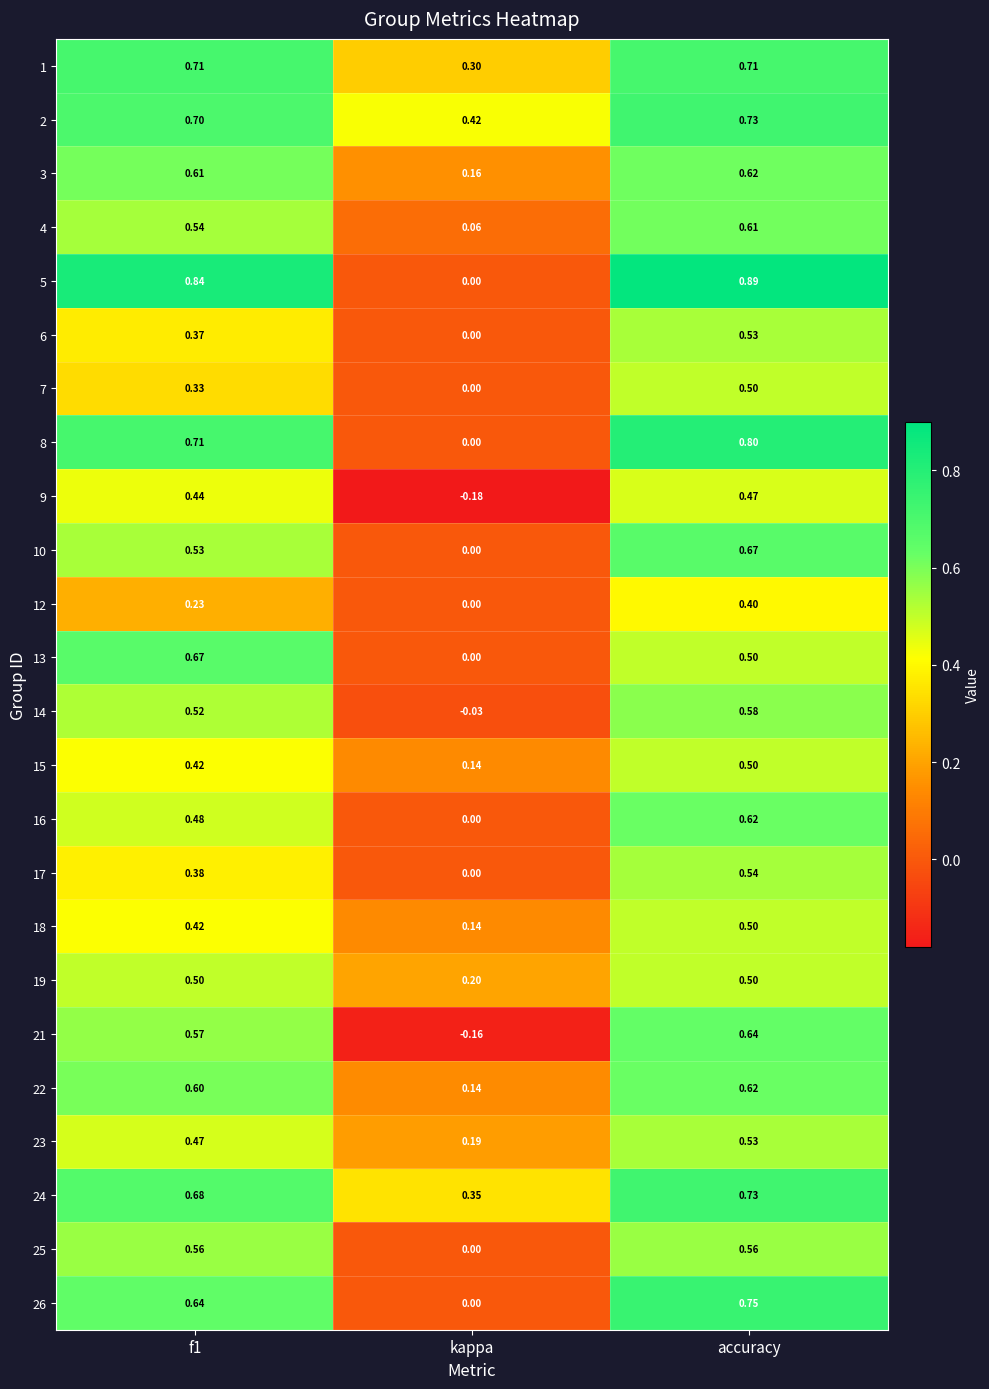

At which category does the chart reach its minimum across all series?

kappa